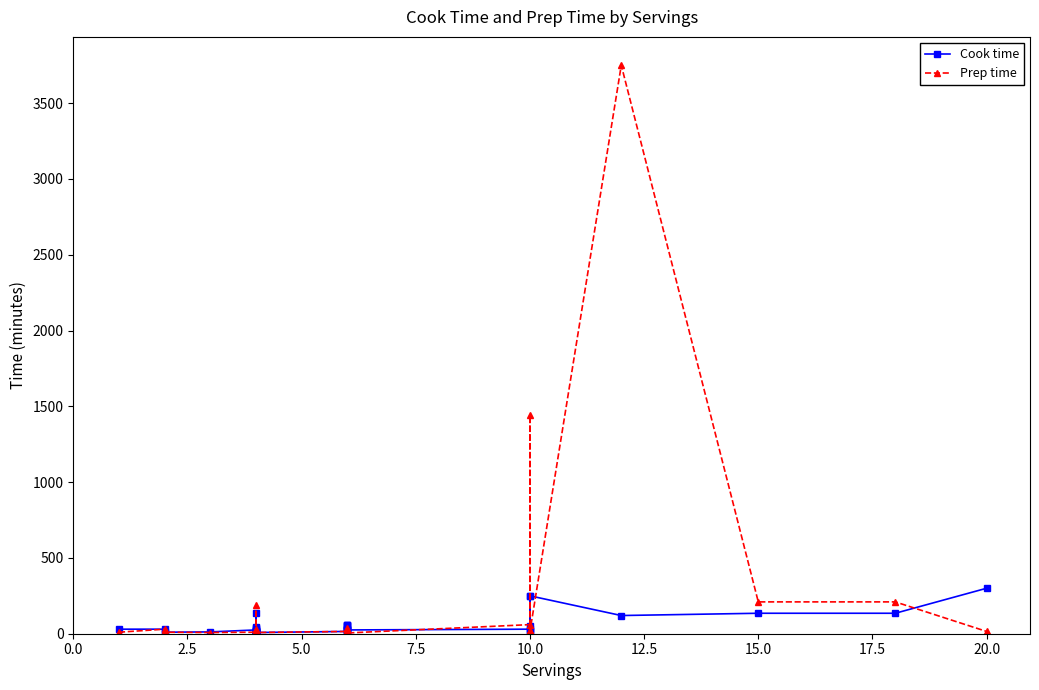

After their last crossing, which series has the higher values: Cook time or Prep time?

Cook time